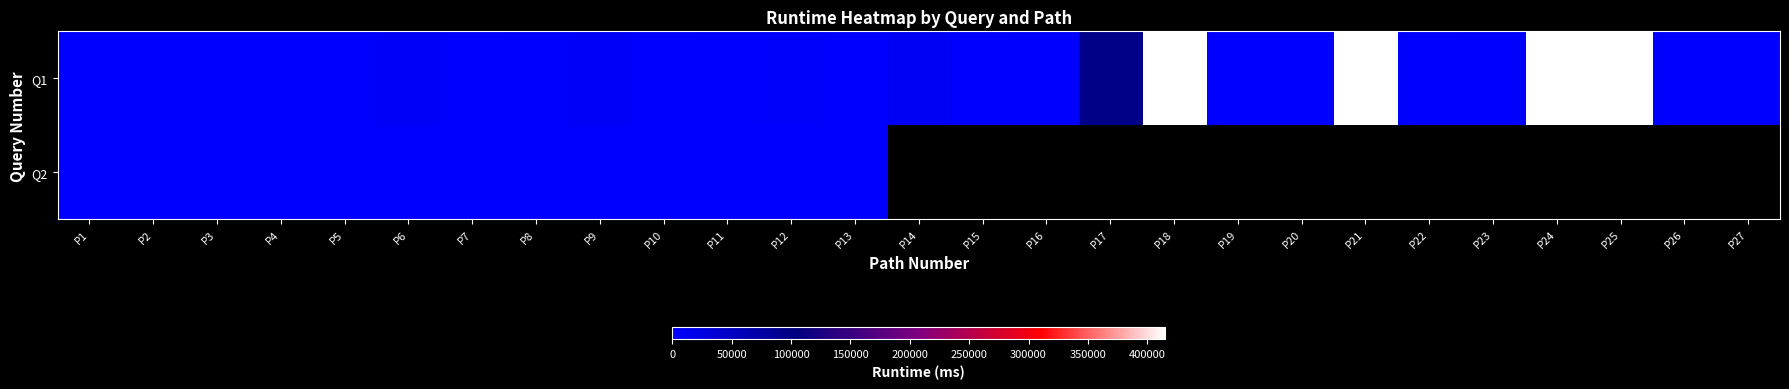

Read the Q1 value at P25.

415084.0